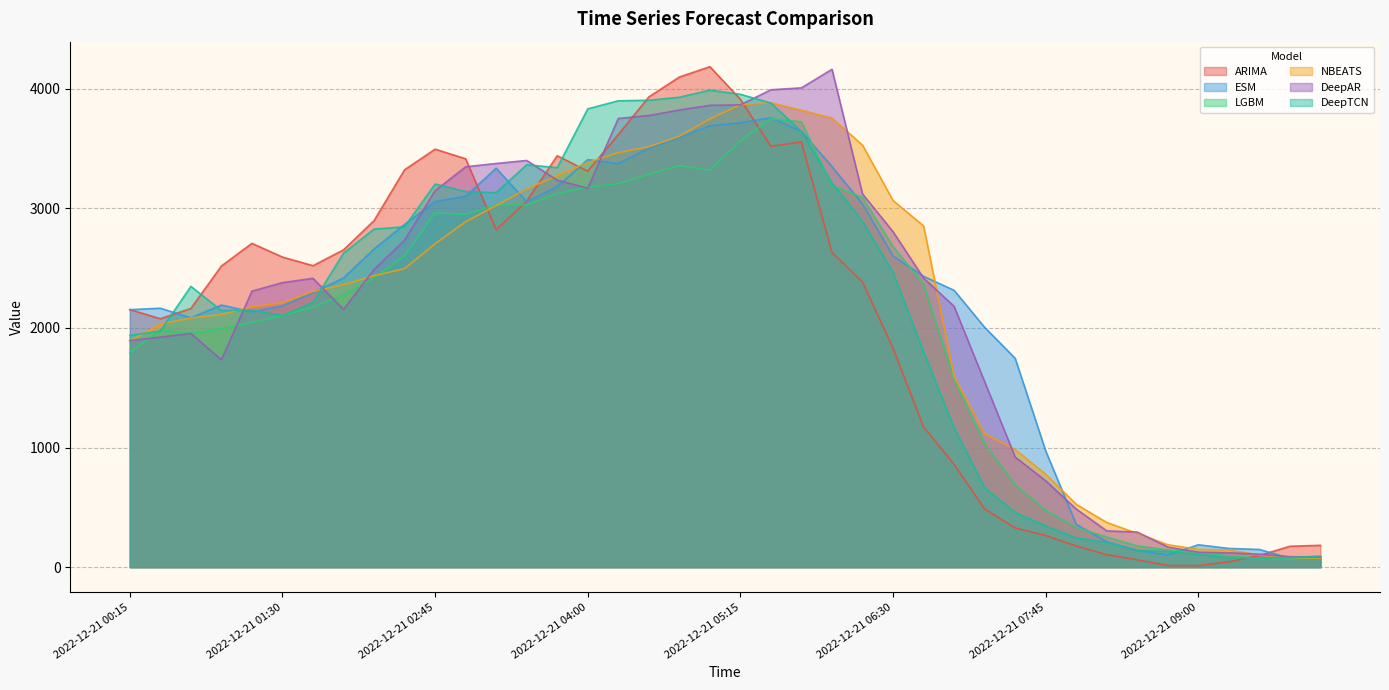

Read the DeepTCN value at 2022-12-21 01:00.

2145.7